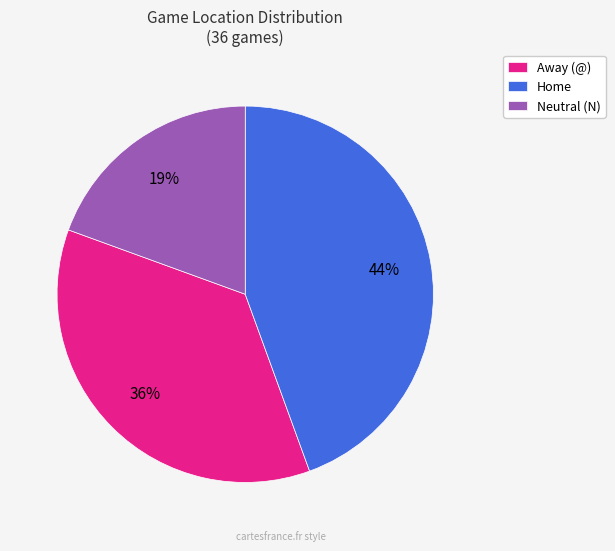

To the nearest percent, what is the difference between the Neutral (N) and Away (@) slice percentages?

17%